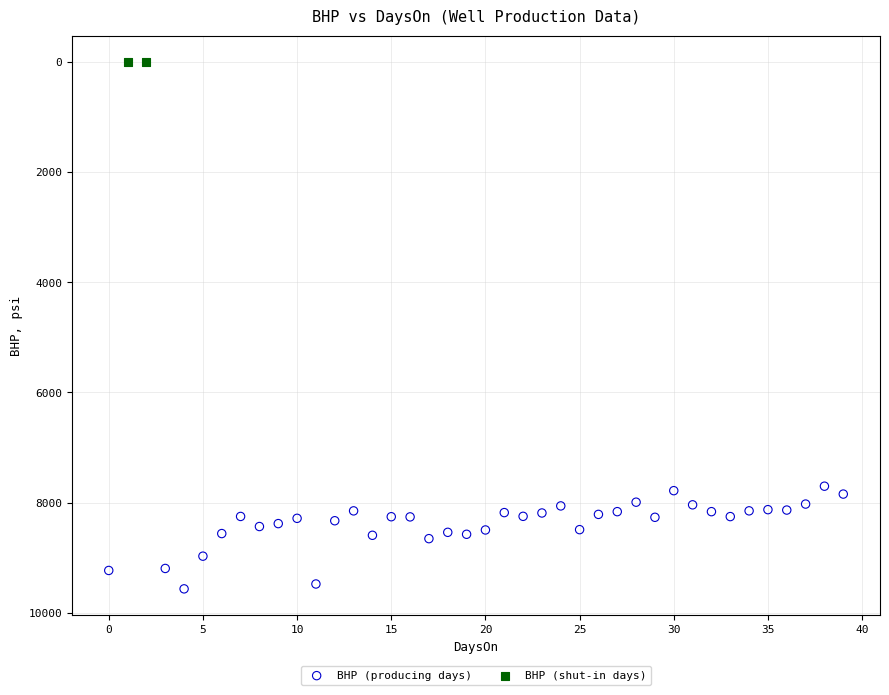

Which series reaches the maximum Y coordinate?

BHP (producing days)